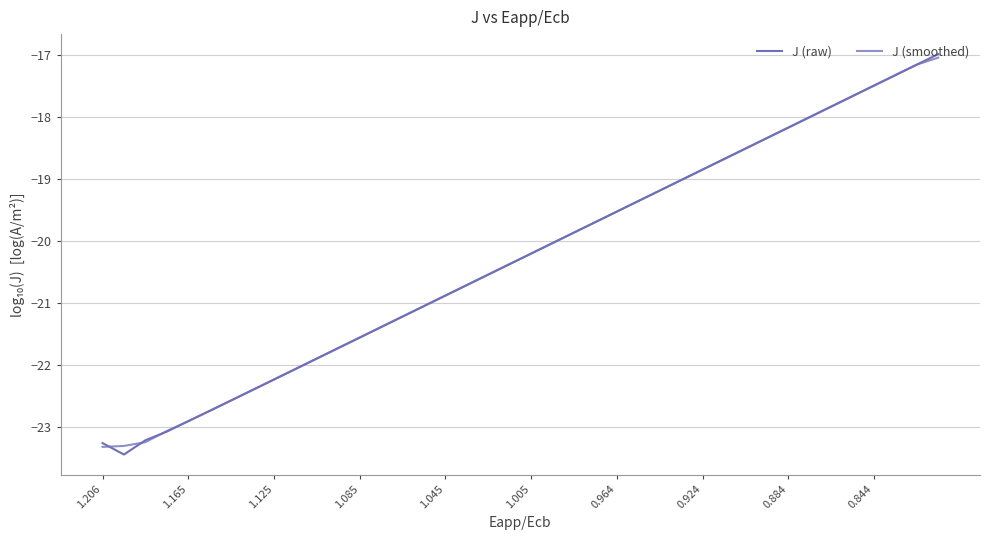

What are all the series names shown in the legend?

J (raw), J (smoothed)